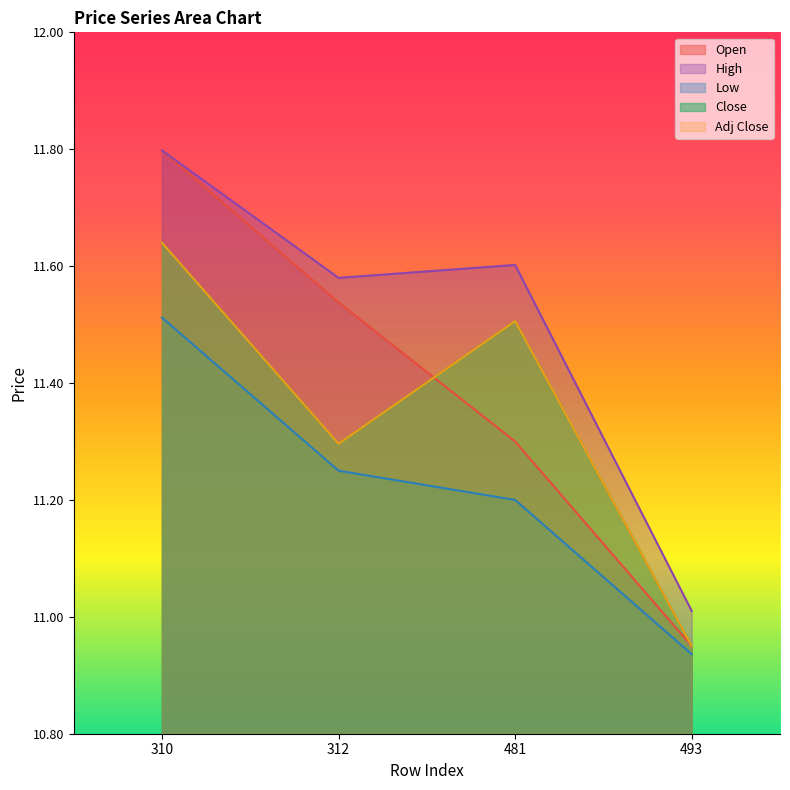

What is the greatest value displayed?

11.8